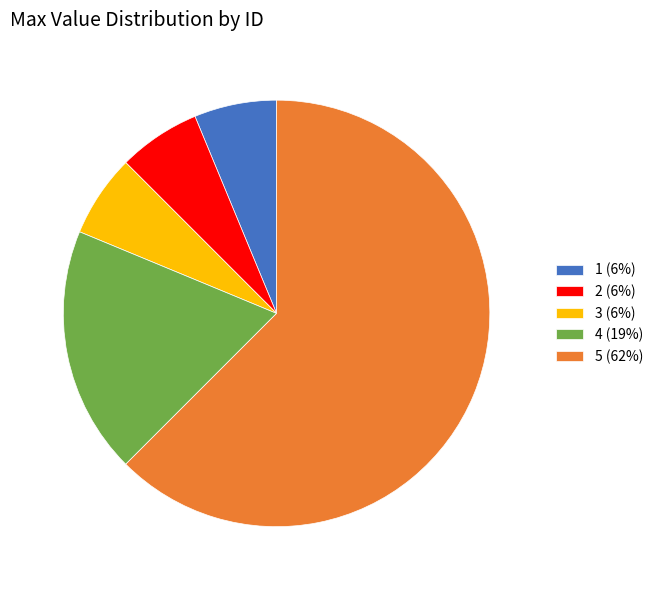

Does 3 represent more than half of the total?

No